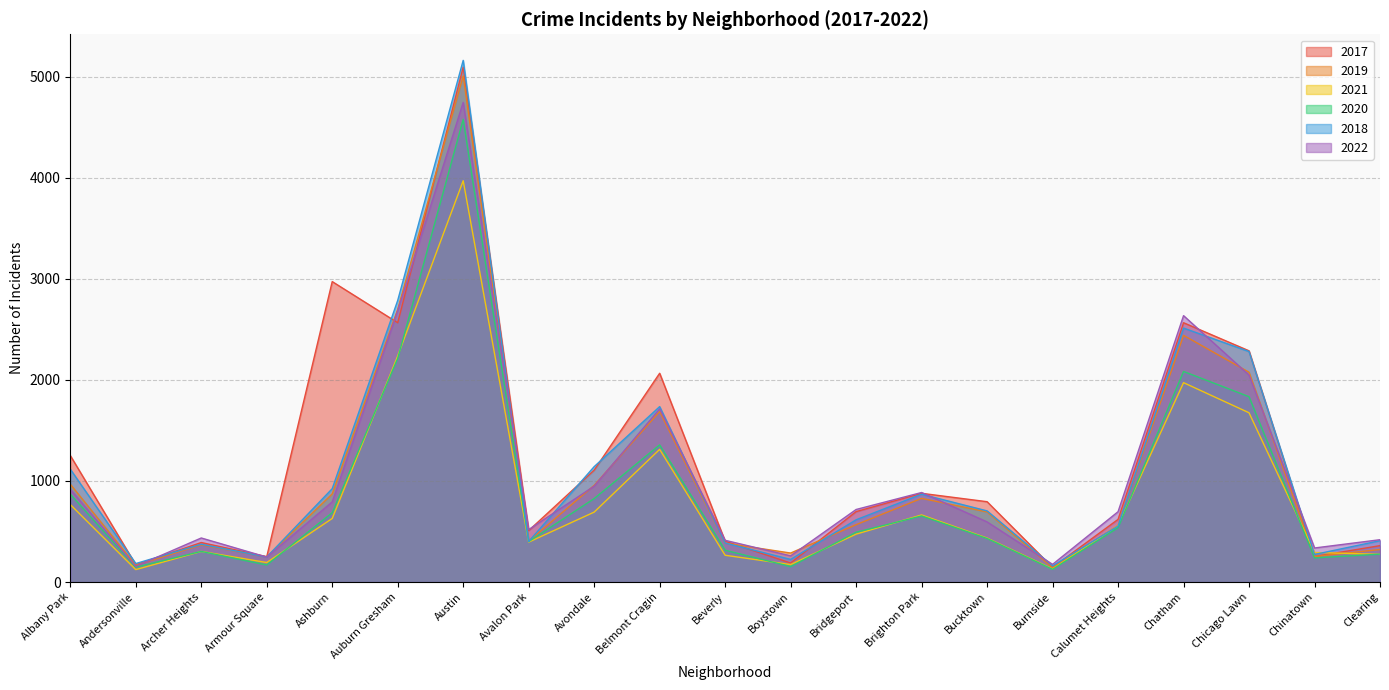

What is the greatest value displayed?

5162